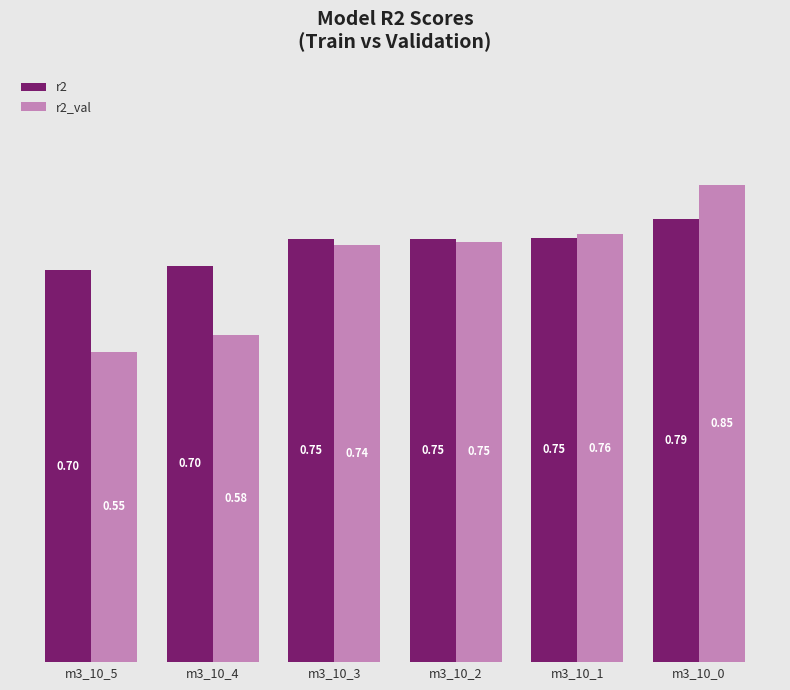

What are all the series names shown in the legend?

r2, r2_val